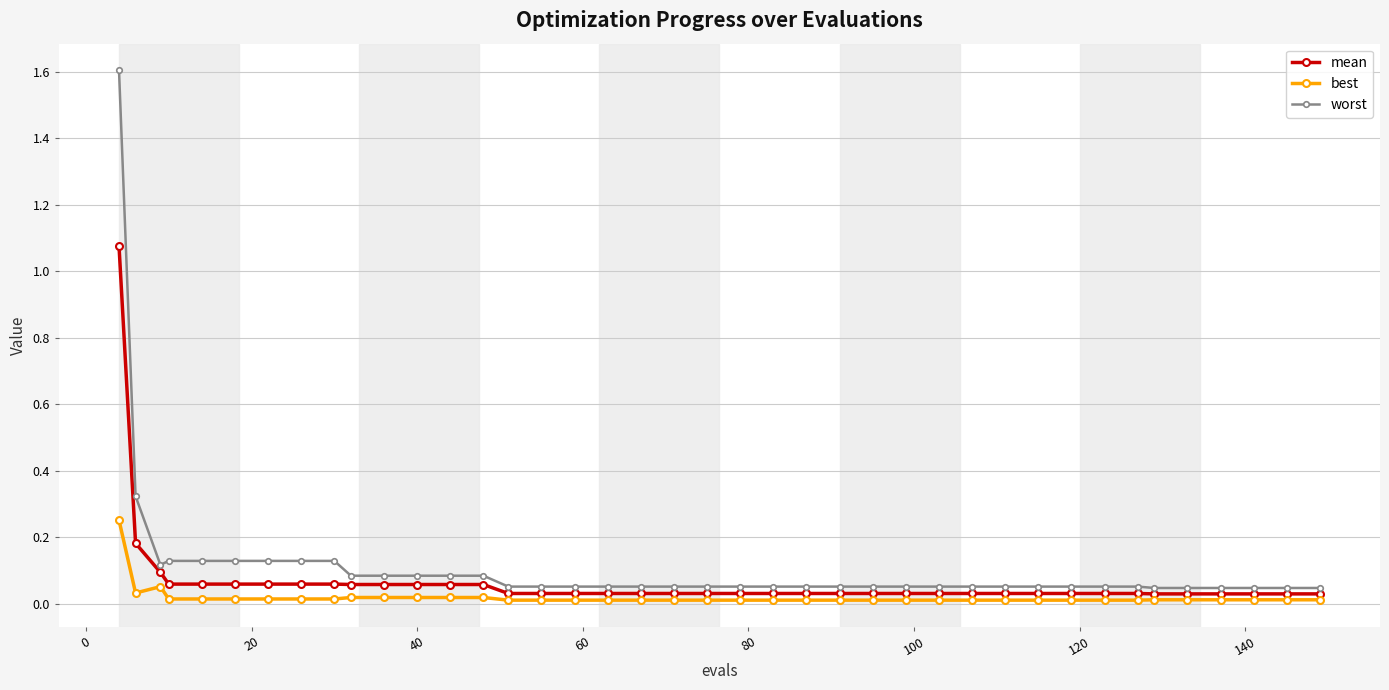

What is the sum of all mean values?

2.8